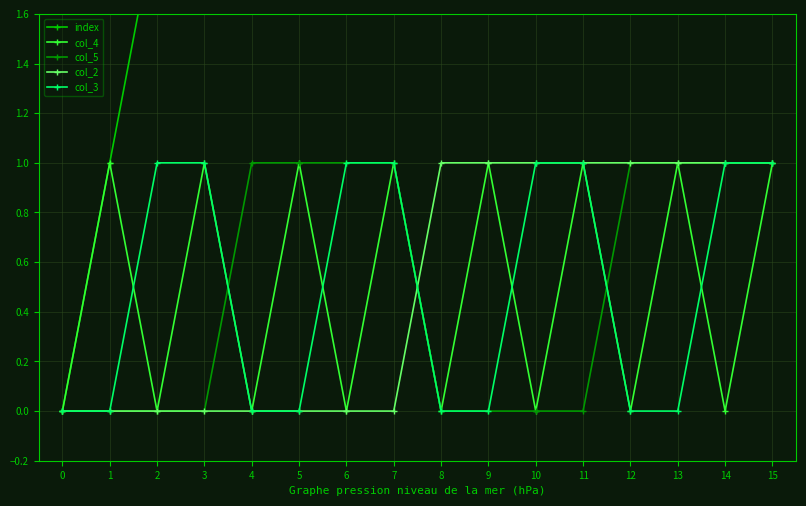

What is the difference between the second highest and minimum values in the col_5 series?

1